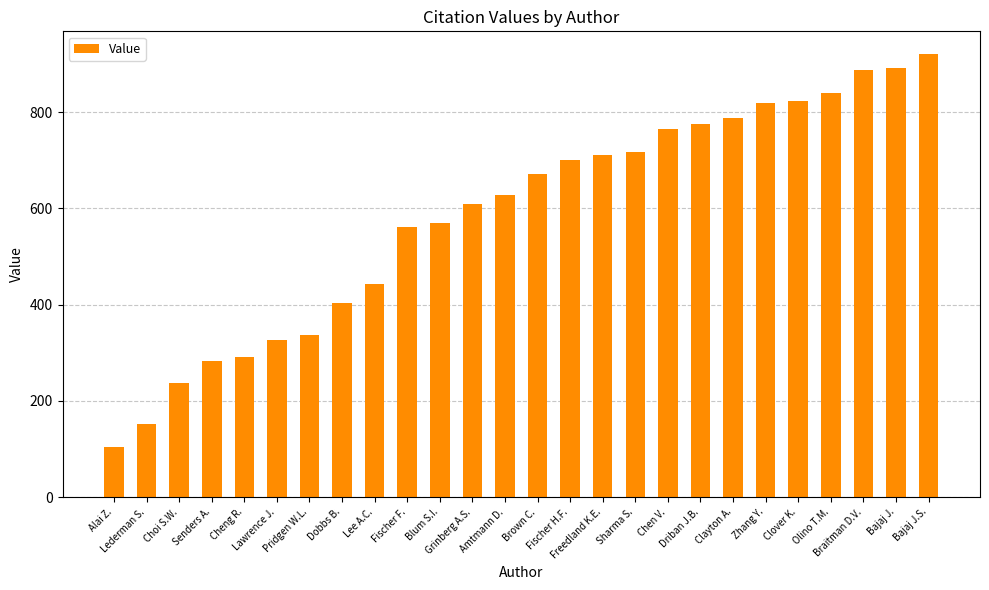

Are the bars horizontal?

No